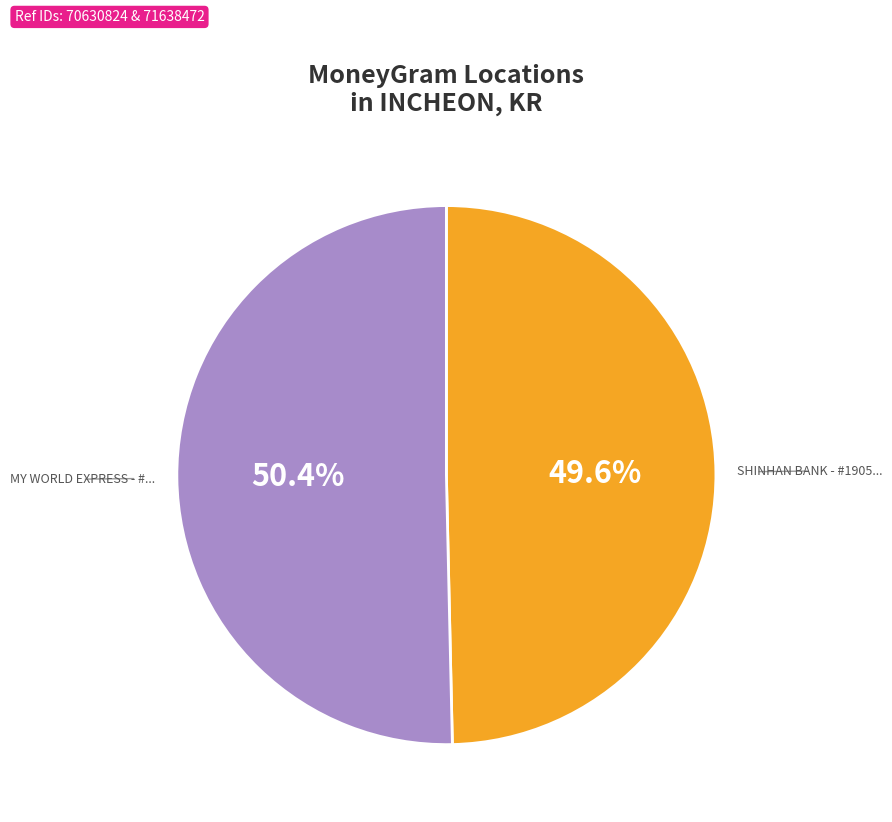

Does any single category account for the majority?

Yes